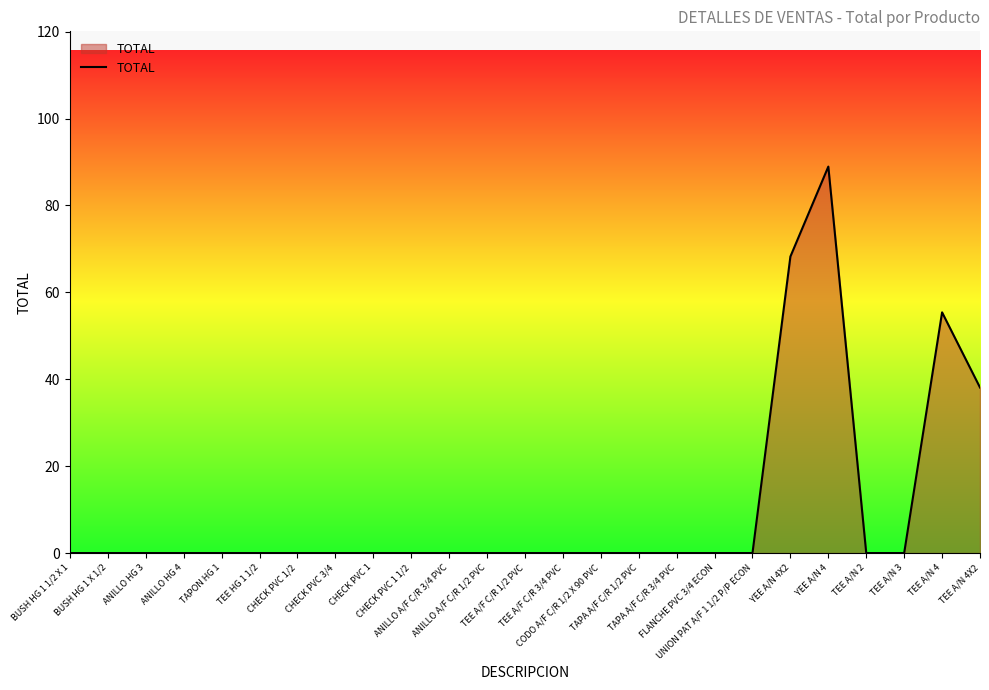

What is the difference between the maximum and minimum values?

89.0